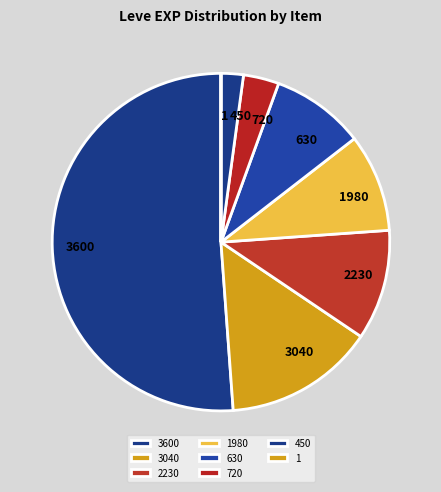

Is there any slice that represents more than half of the pie?

Yes